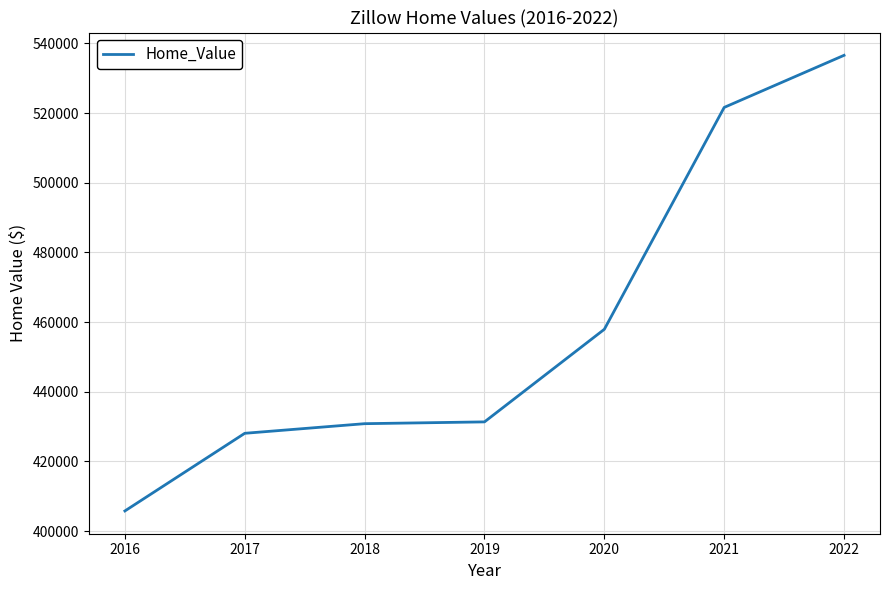

At which label is the value closest to 471182?

2020